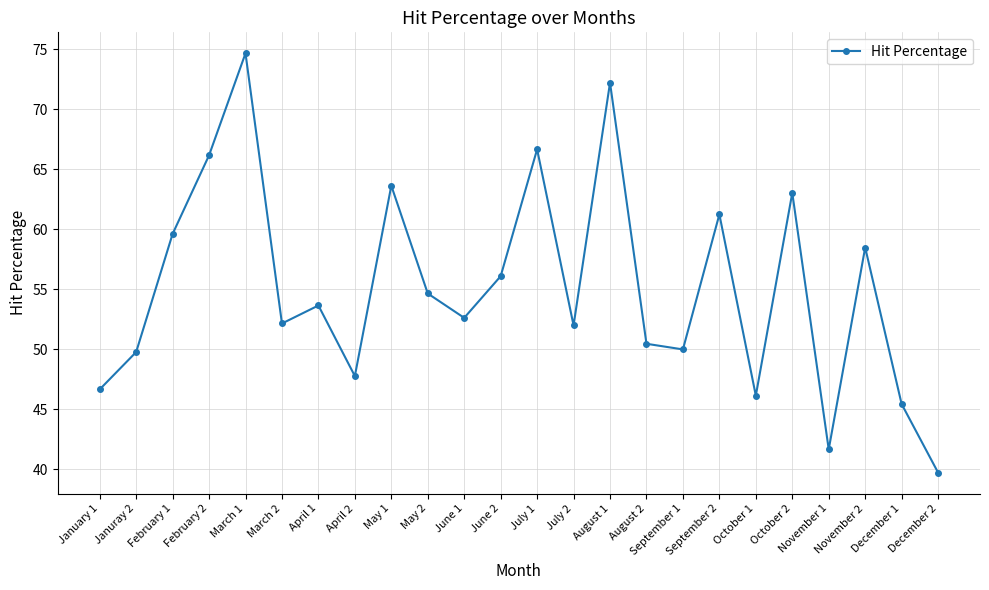

Which has a higher value, September 2 or October 2?

October 2